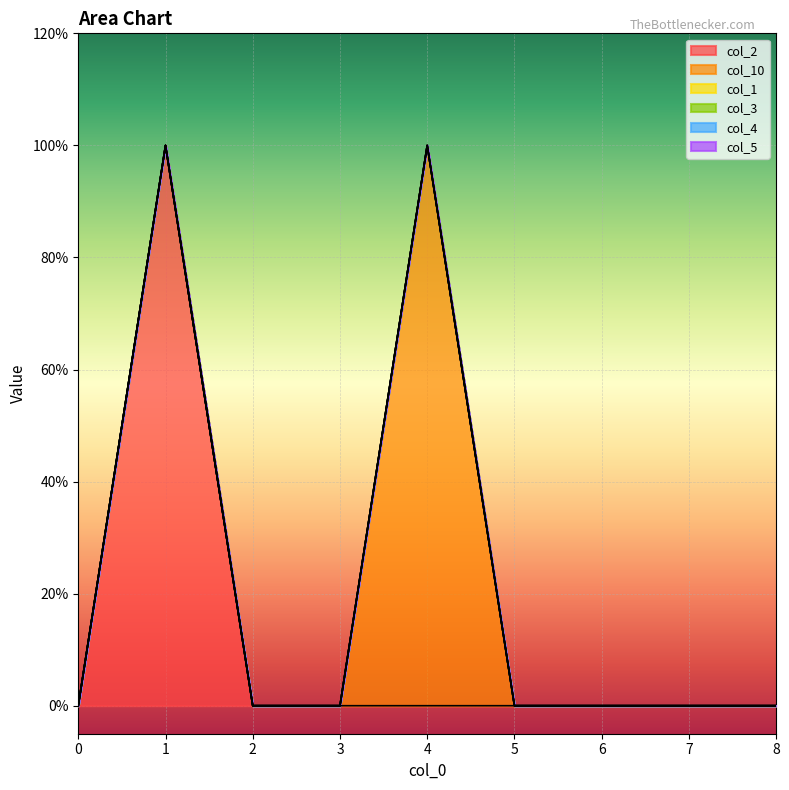

True or false: col_3 and col_1 cross at least once.

False